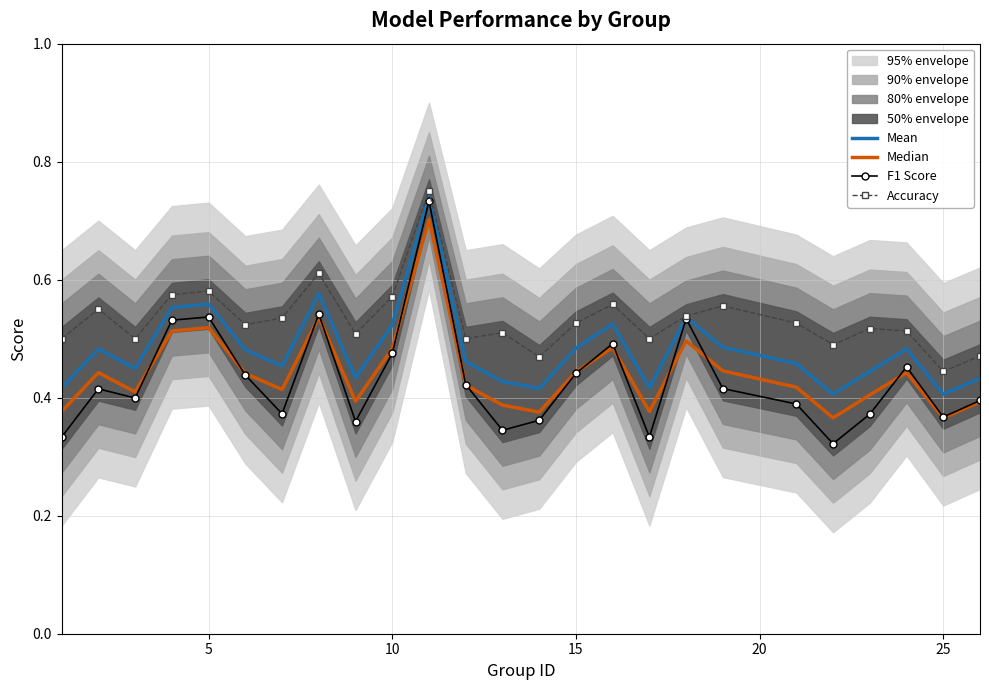

True or false: Mean has a value of 0.3 at 10.

False